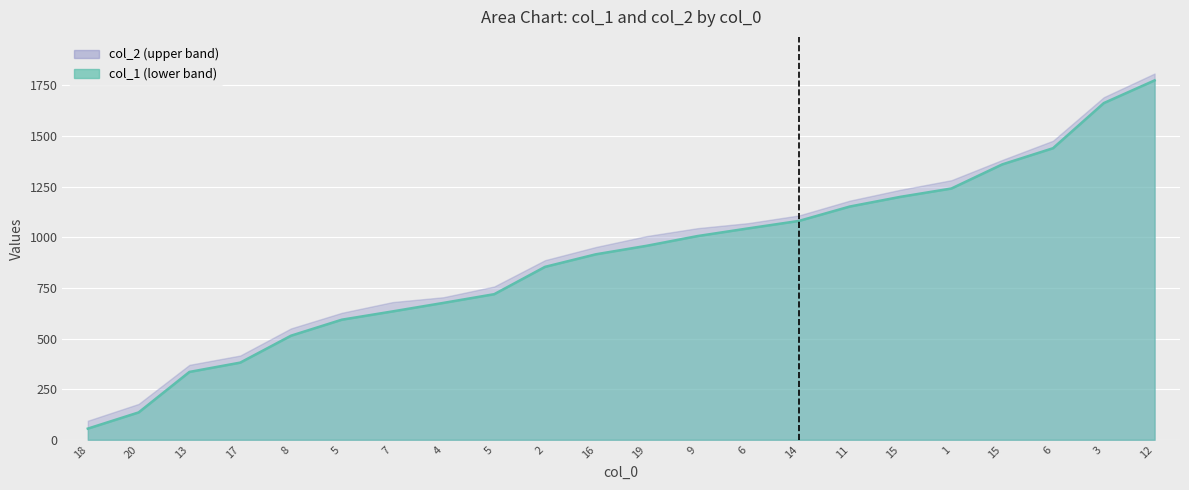

What is the difference between the maximum and minimum values?

1720